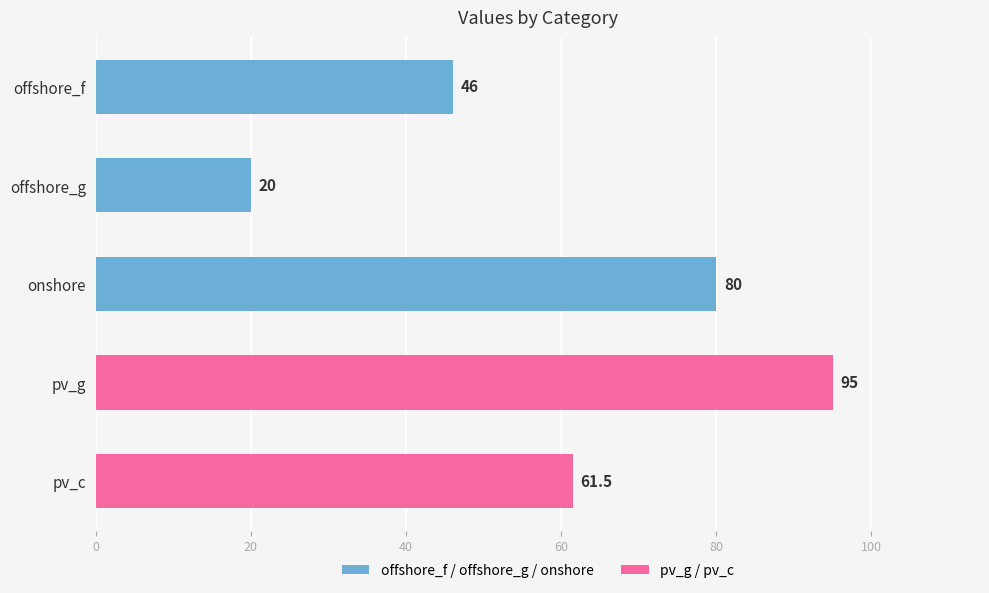

What is the approximate value at offshore_f?

46.0